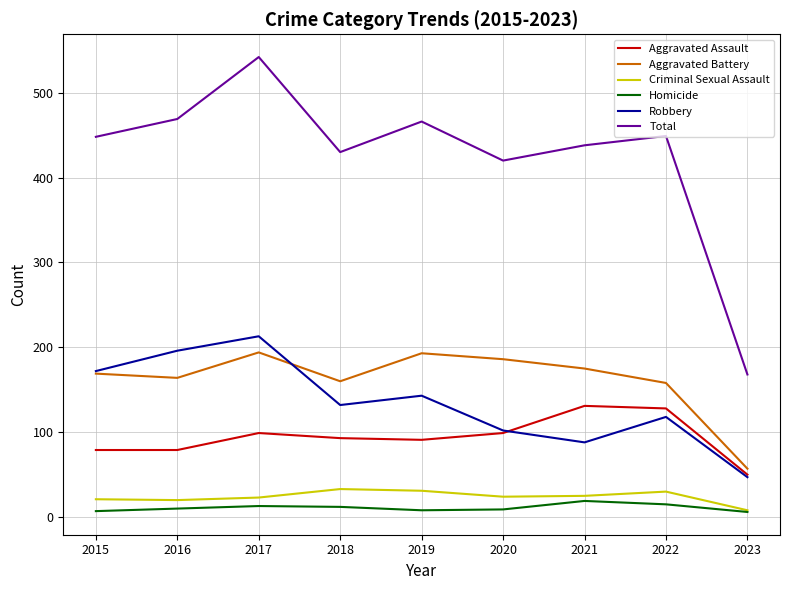

How many categories are shown in the chart?

9